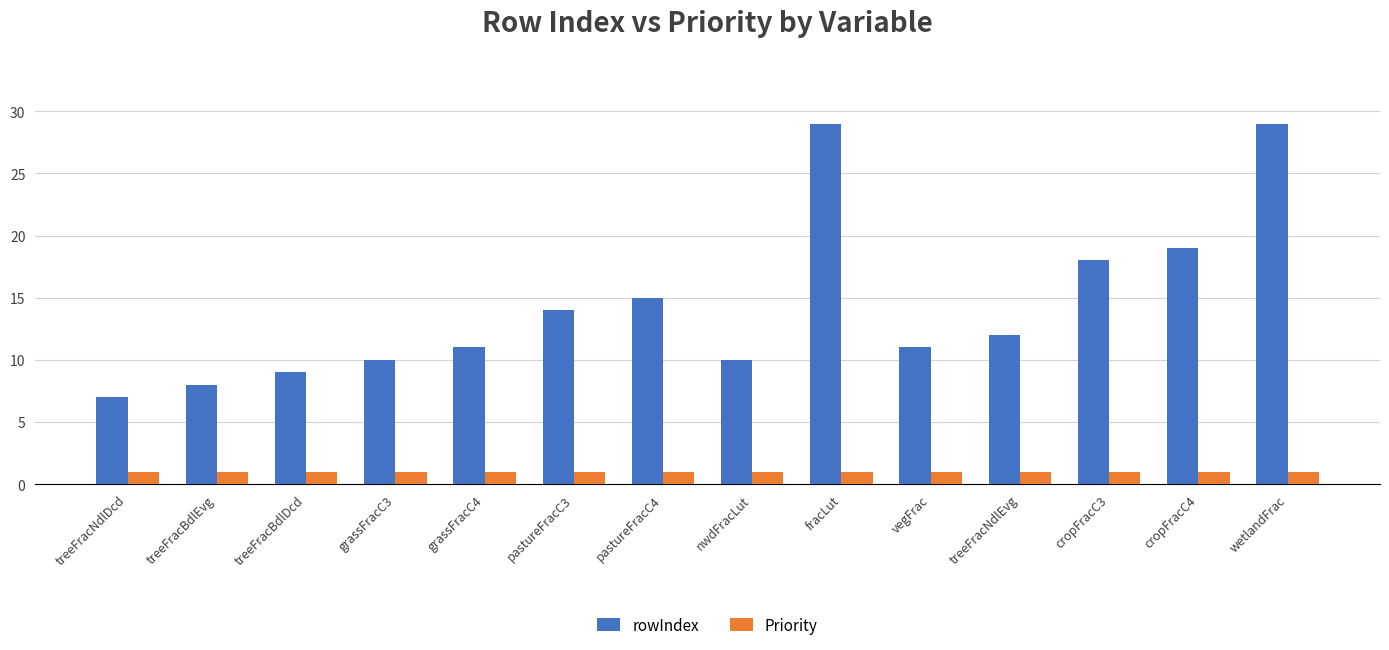

What position from the left is treeFracNdlDcd?

1